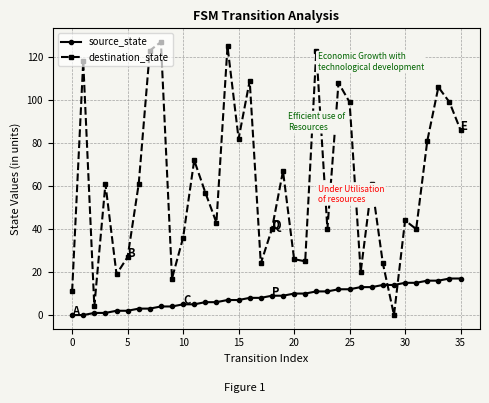

Which series ends up on top after the final intersection of source_state and destination_state?

destination_state